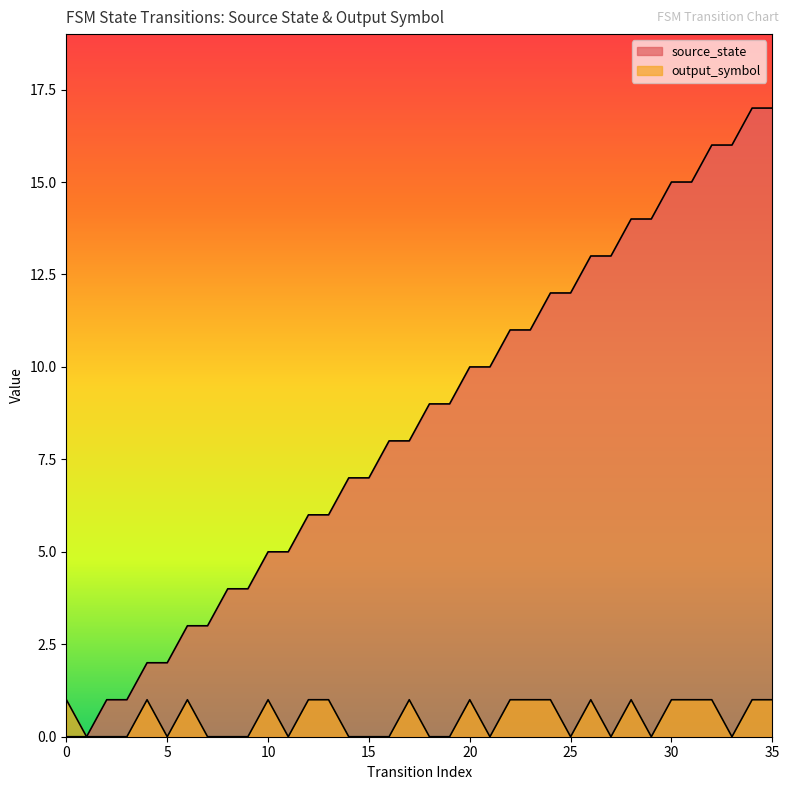

True or false: output_symbol and source_state intersect in this chart.

False